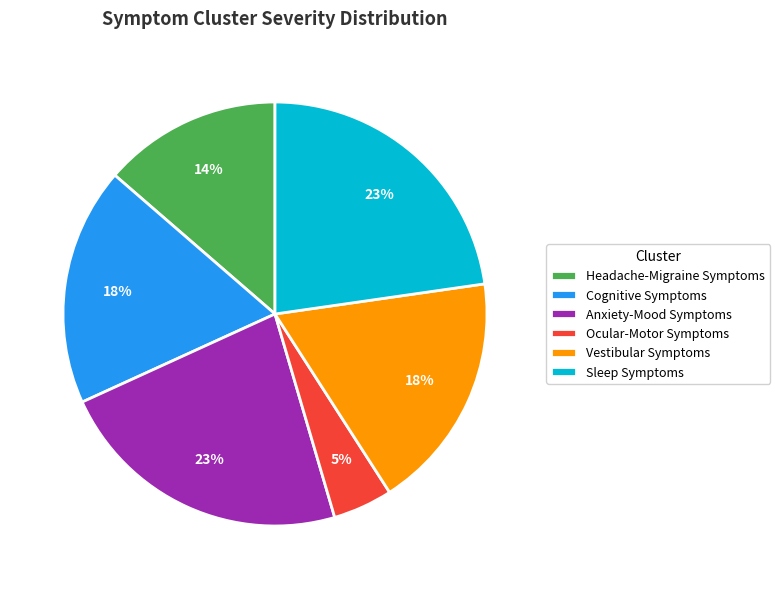

How many segments does this pie chart have?

6